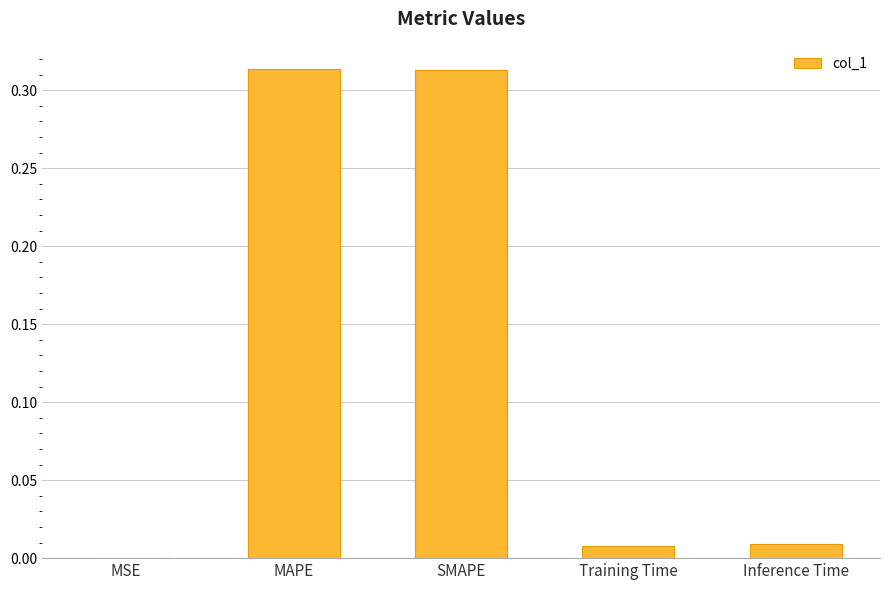

Which has a higher value, Training Time or MSE?

Training Time